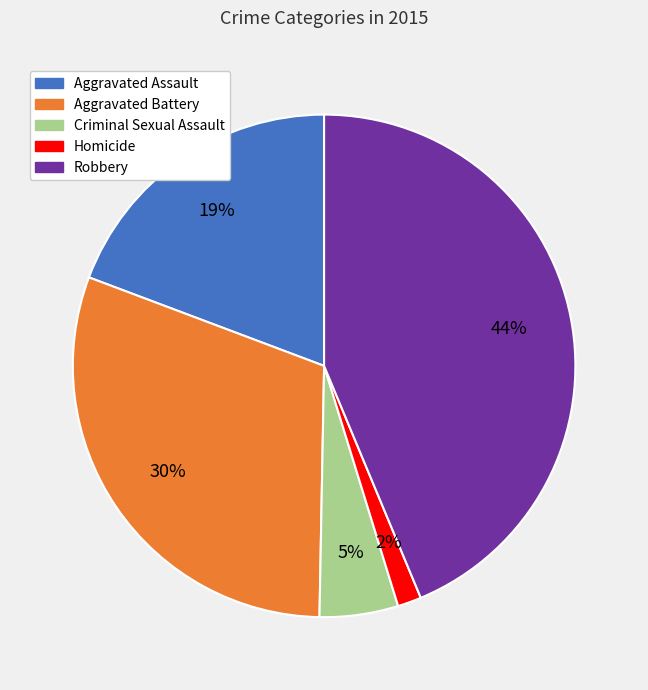

What is the largest slice in the pie chart?

Robbery